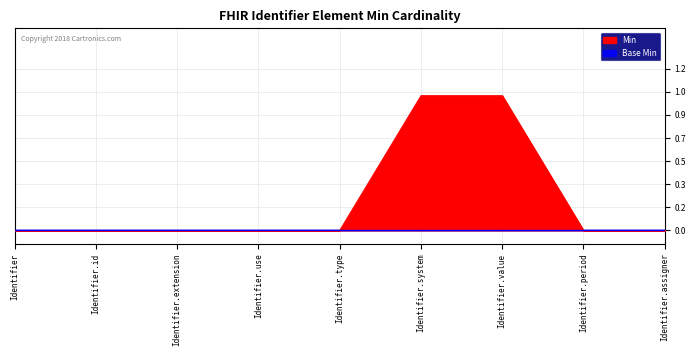

Rank the categories by value from highest to lowest.

Identifier.system, Identifier.value, Identifier, Identifier.id, Identifier.extension, Identifier.use, Identifier.type, Identifier.period, Identifier.assigner